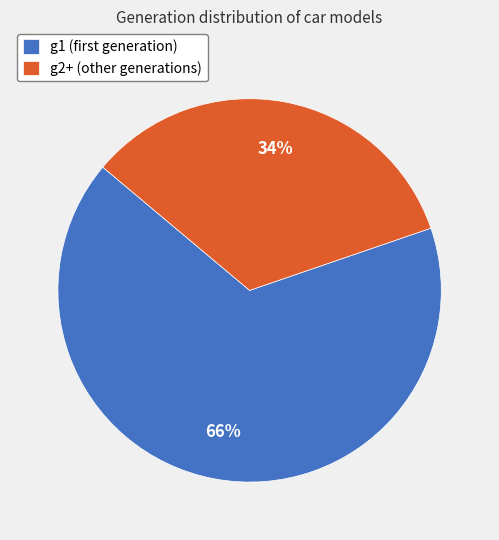

To the nearest percent, what is the combined percentage of g2+ and g1?

100%